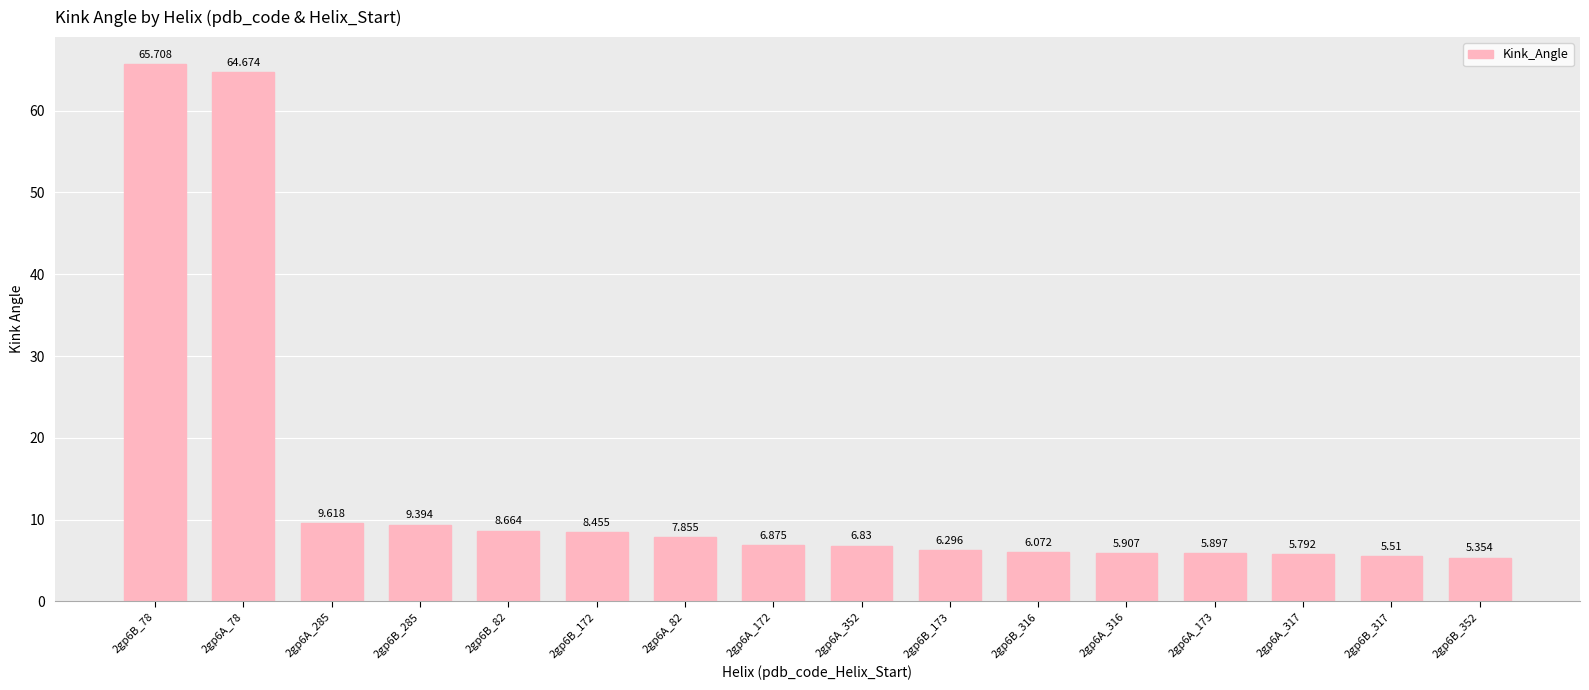

Reading left to right, transcribe all the data shown in this chart.

2gp6B_78=65.7	2gp6A_78=64.7	2gp6A_285=9.6	2gp6B_285=9.4	2gp6B_82=8.7	2gp6B_172=8.5	2gp6A_82=7.9	2gp6A_172=6.9	2gp6A_352=6.8	2gp6B_173=6.3	2gp6B_316=6.1	2gp6A_316=5.9	2gp6A_173=5.9	2gp6A_317=5.8	2gp6B_317=5.5	2gp6B_352=5.4